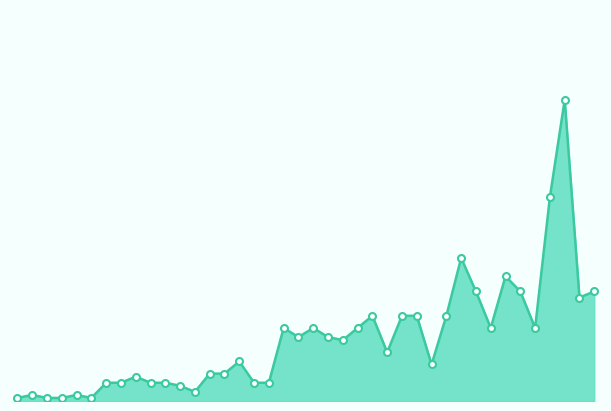

Is this an area chart (filled region under the line)?

Yes